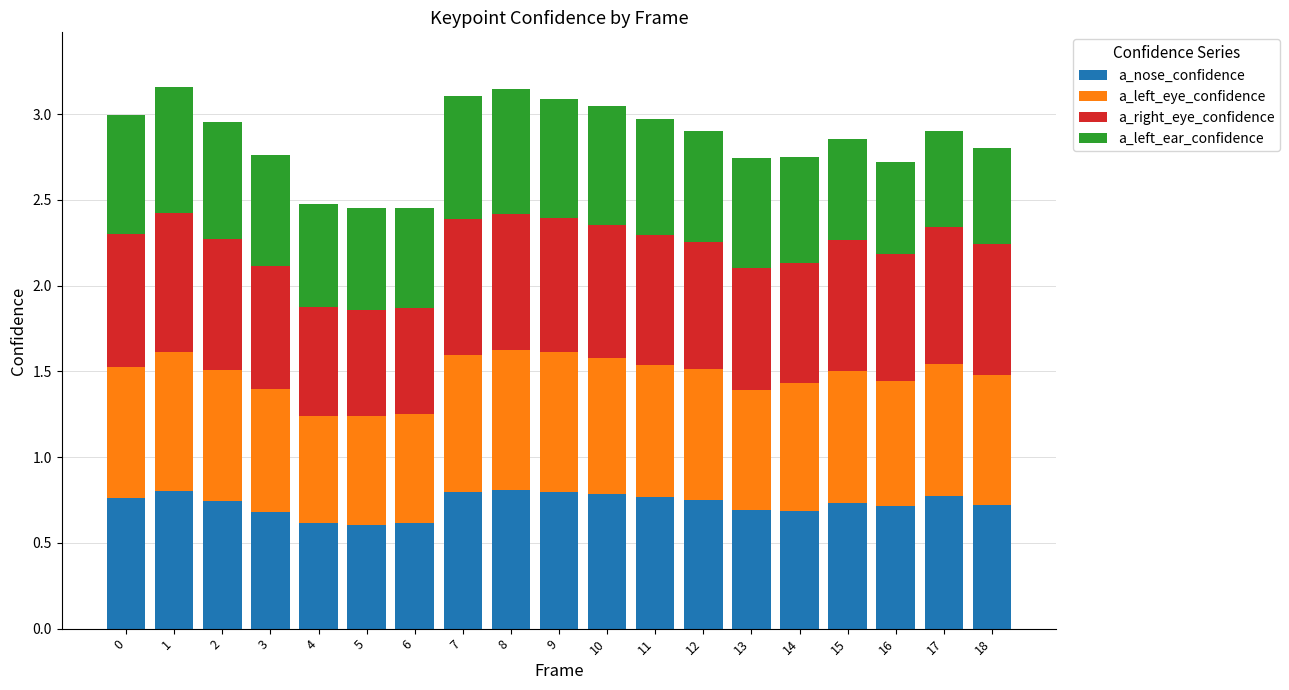

The a_nose_confidence series shows 1.1 at 13. True or false?

False